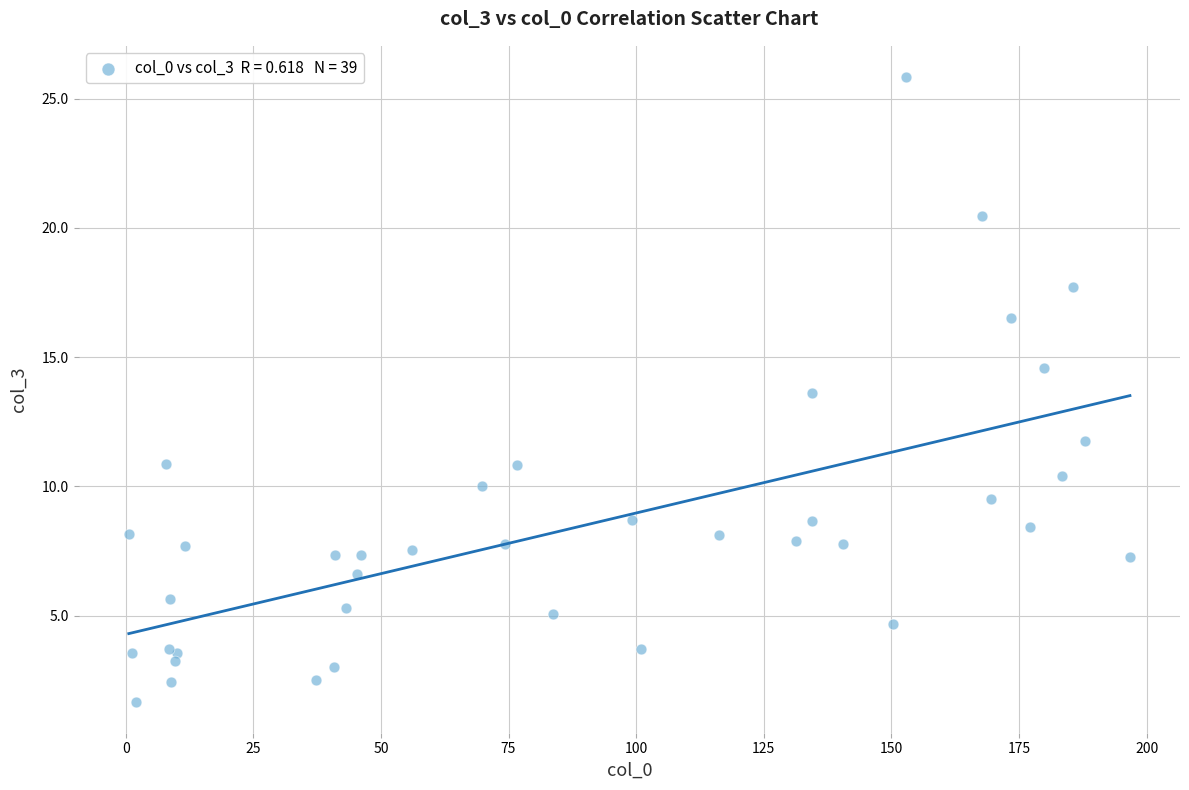

What Y value in the scatter plot is closest to 13?

13.6